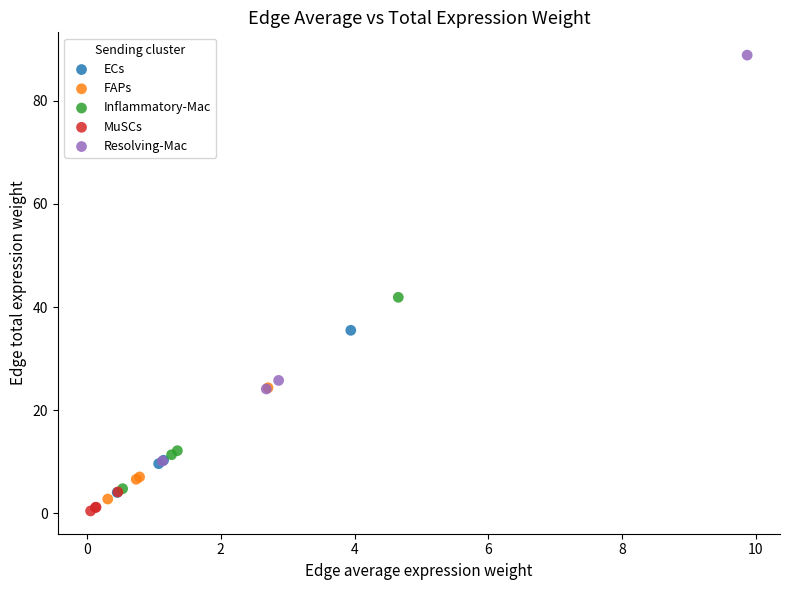

Which series contains the highest Y value?

Resolving-Mac